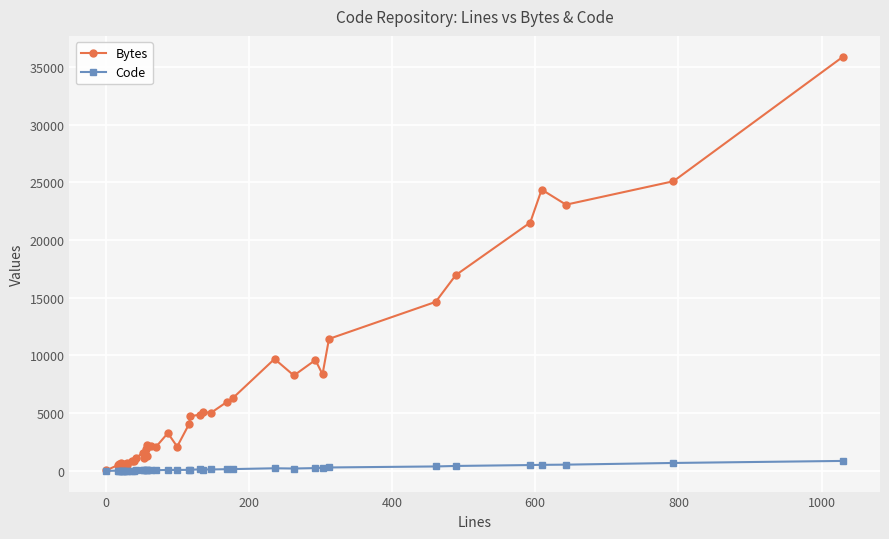

What are all the series names shown in the legend?

Bytes, Code